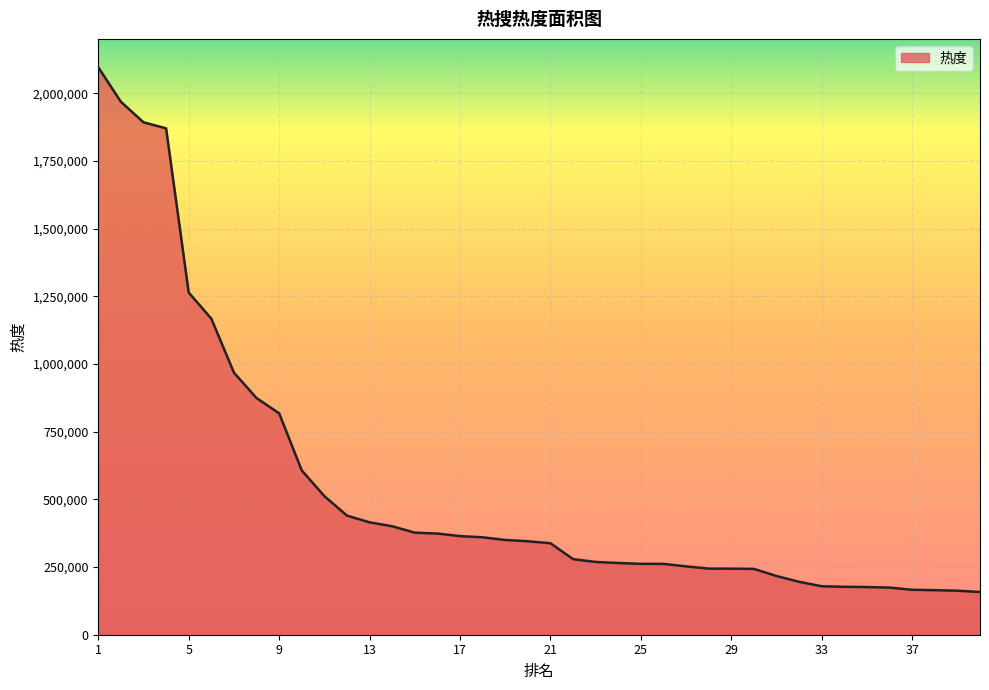

What is the smallest value displayed?

157887